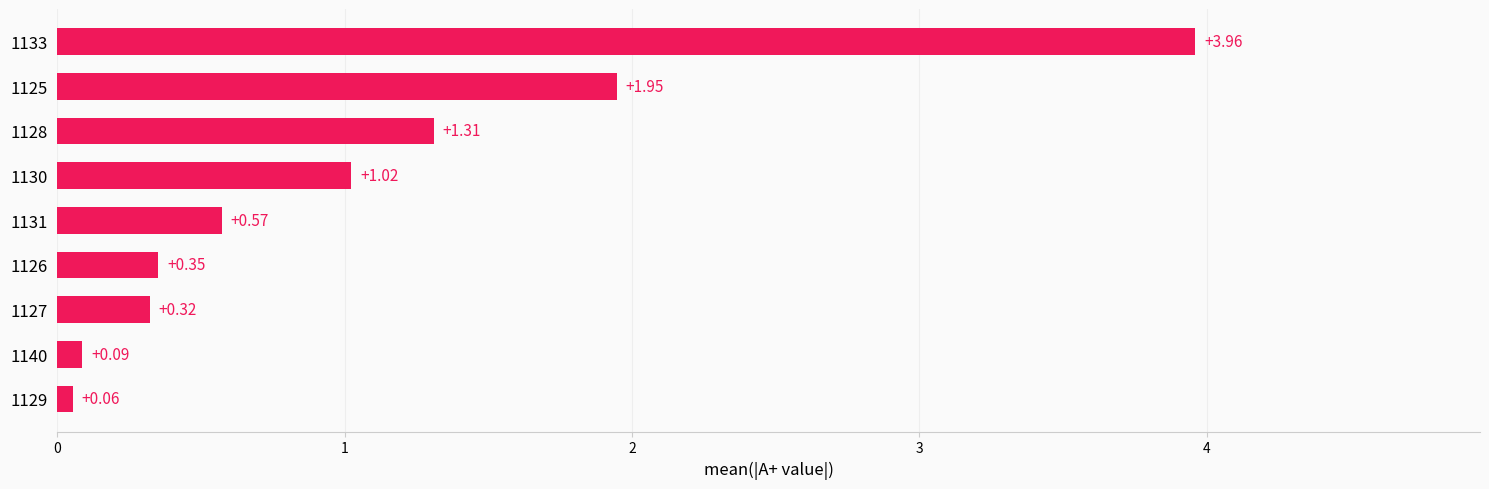

What is the difference between the maximum and minimum values?

3.9